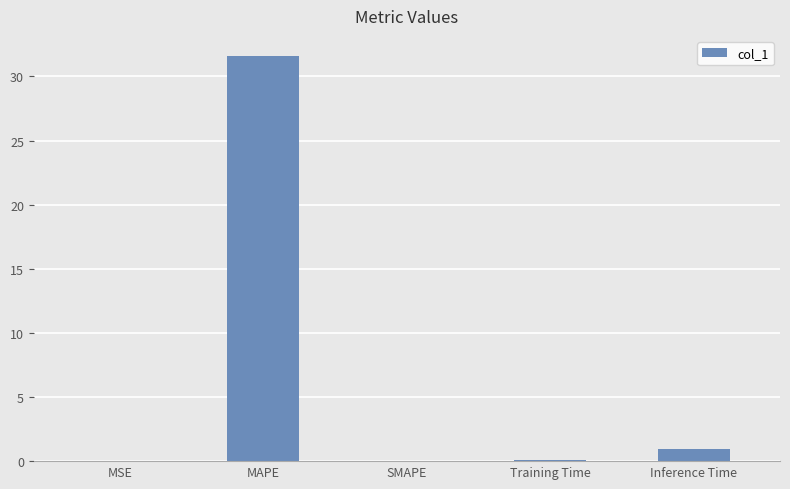

The value at MSE is 0.0. True or false?

True